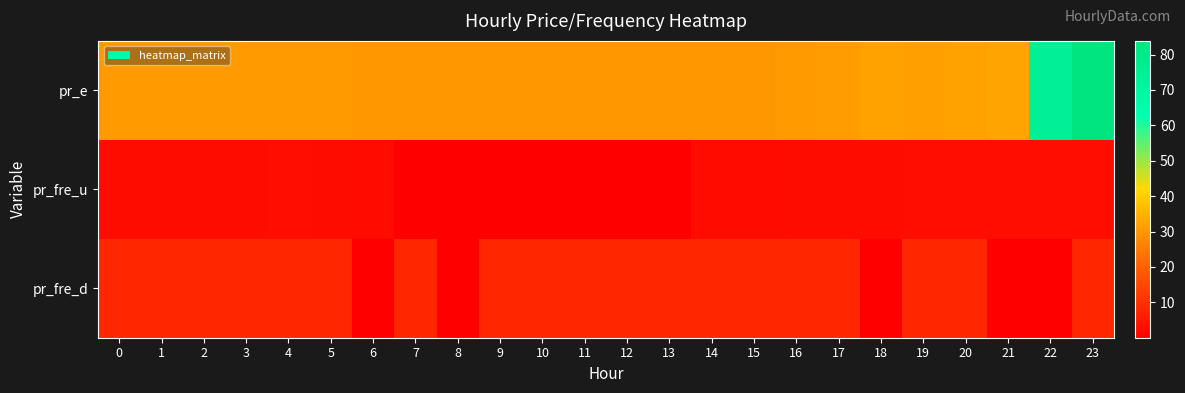

Which series changed the most between 14 and 19?

pr_e